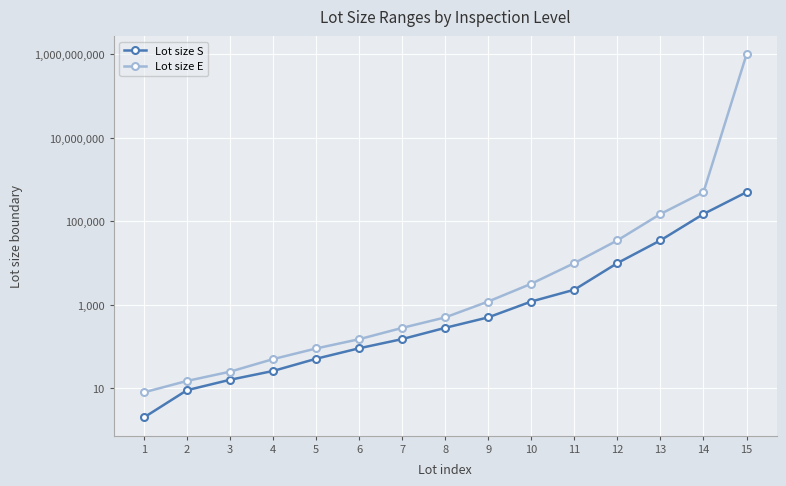

What is the greatest value displayed?

999999999